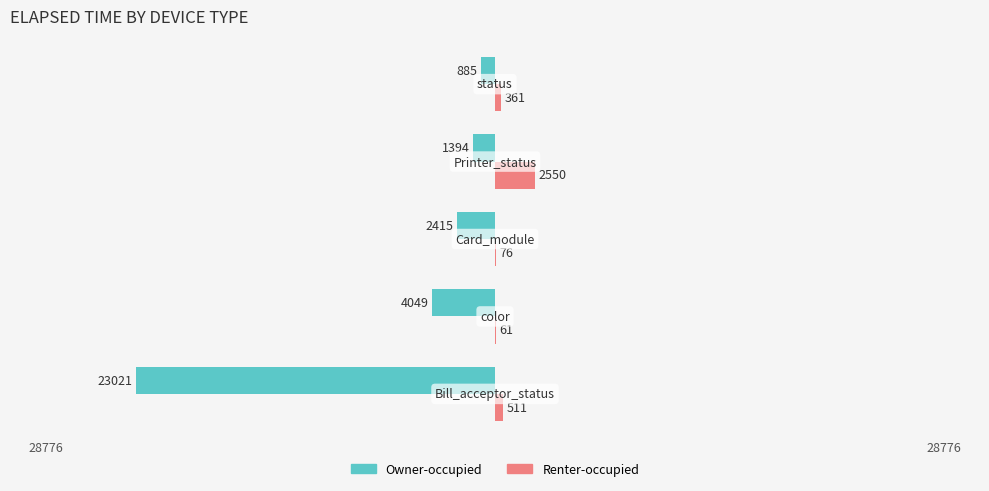

Reading left to right, list all the values displayed in this chart.

Owner-occupied: −40000=-23021	−30000=-4049	−20000=-2415	−10000=-1394	0=-885
Renter-occupied: −40000=511	−30000=61	−20000=76	−10000=2550	0=361